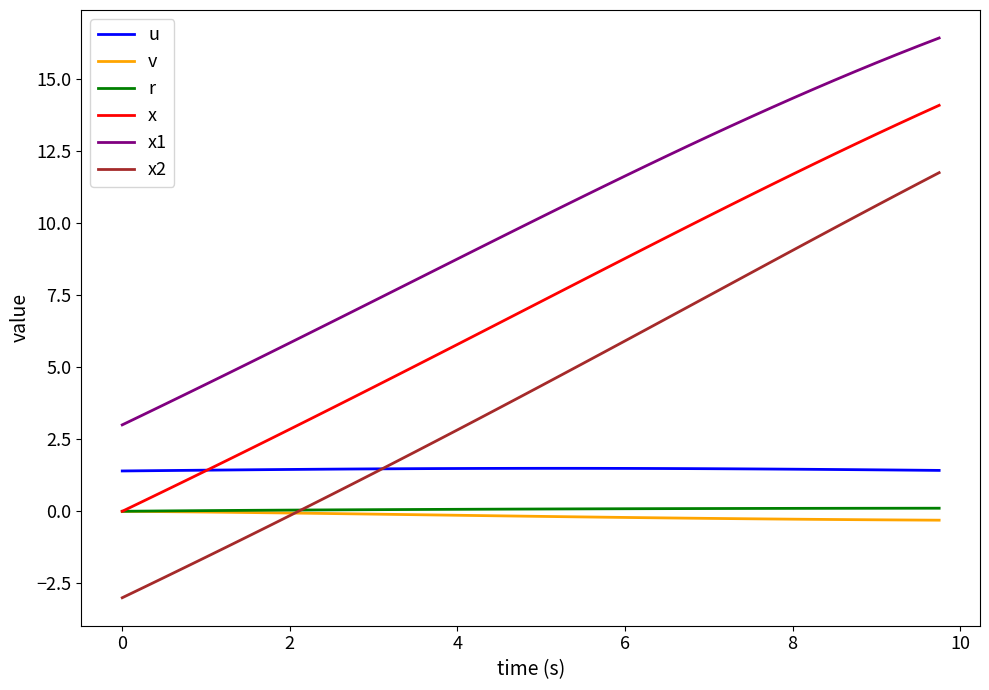

True or false: v and u intersect in this chart.

False